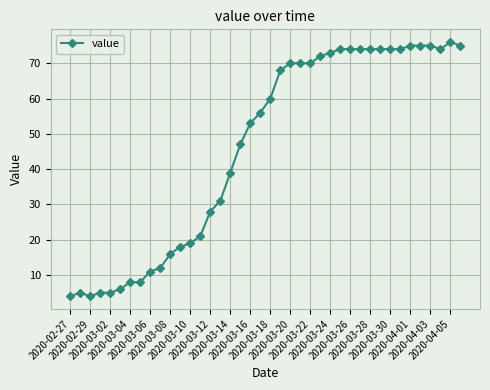

True or false: the data has more than 0 interior local peaks.

True